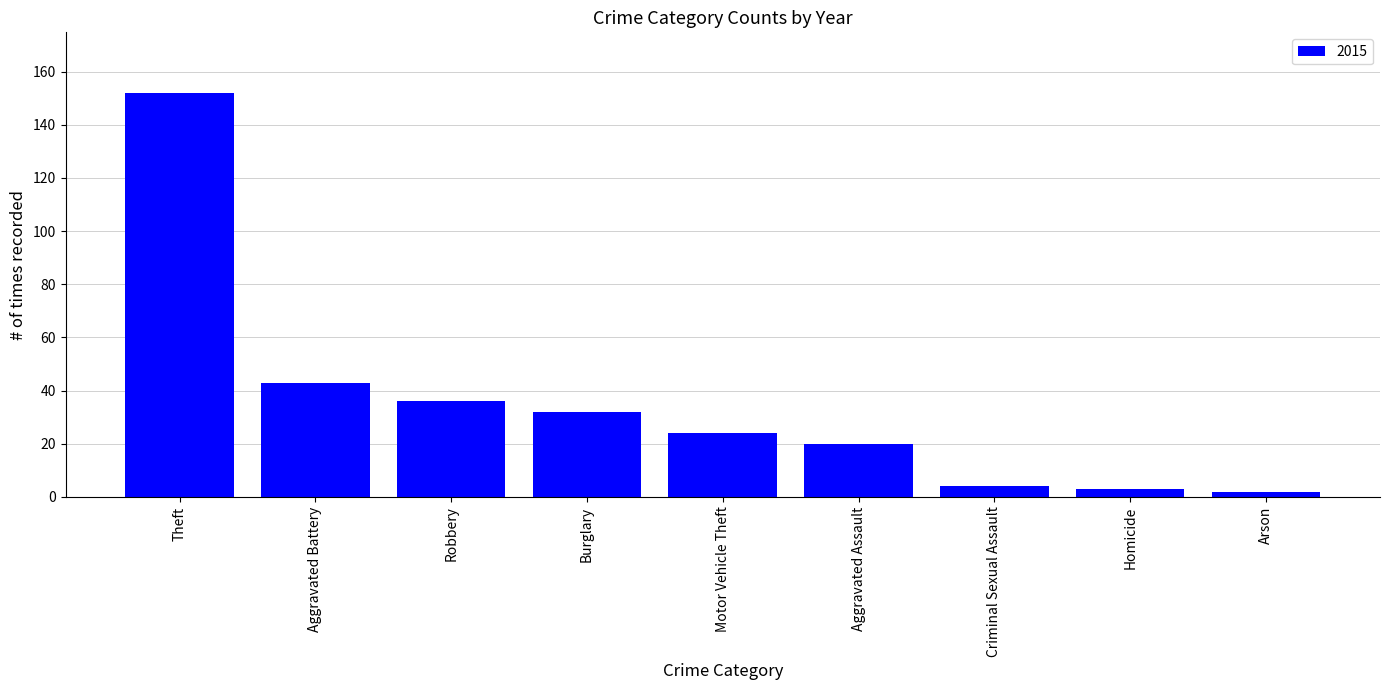

What is the label of the 5th bar from the right?

Motor Vehicle Theft